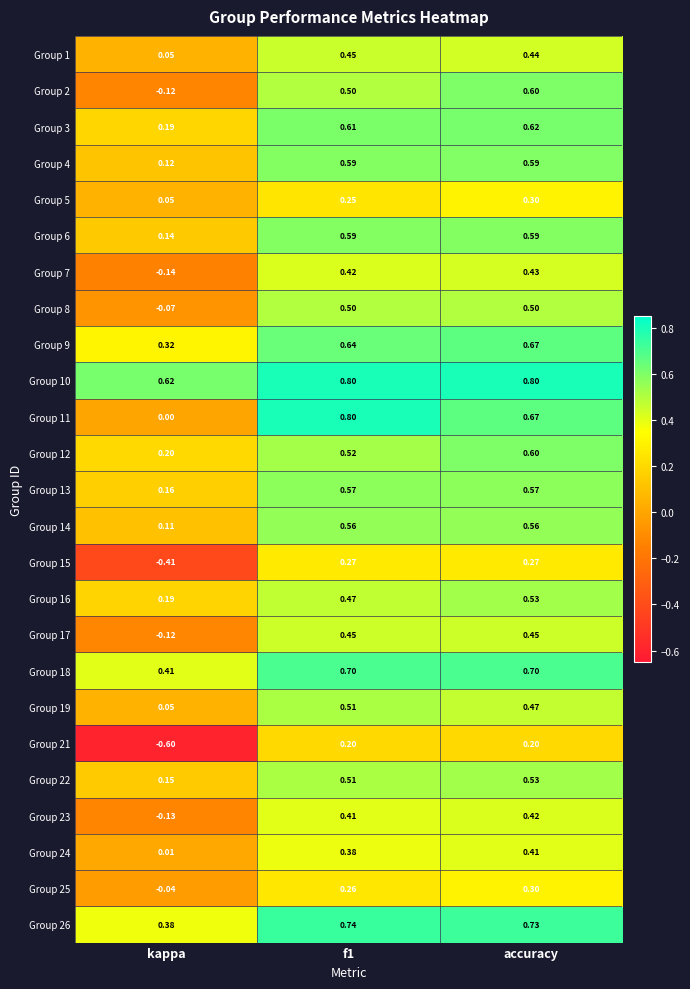

At which label does Group 2 reach its peak?

accuracy